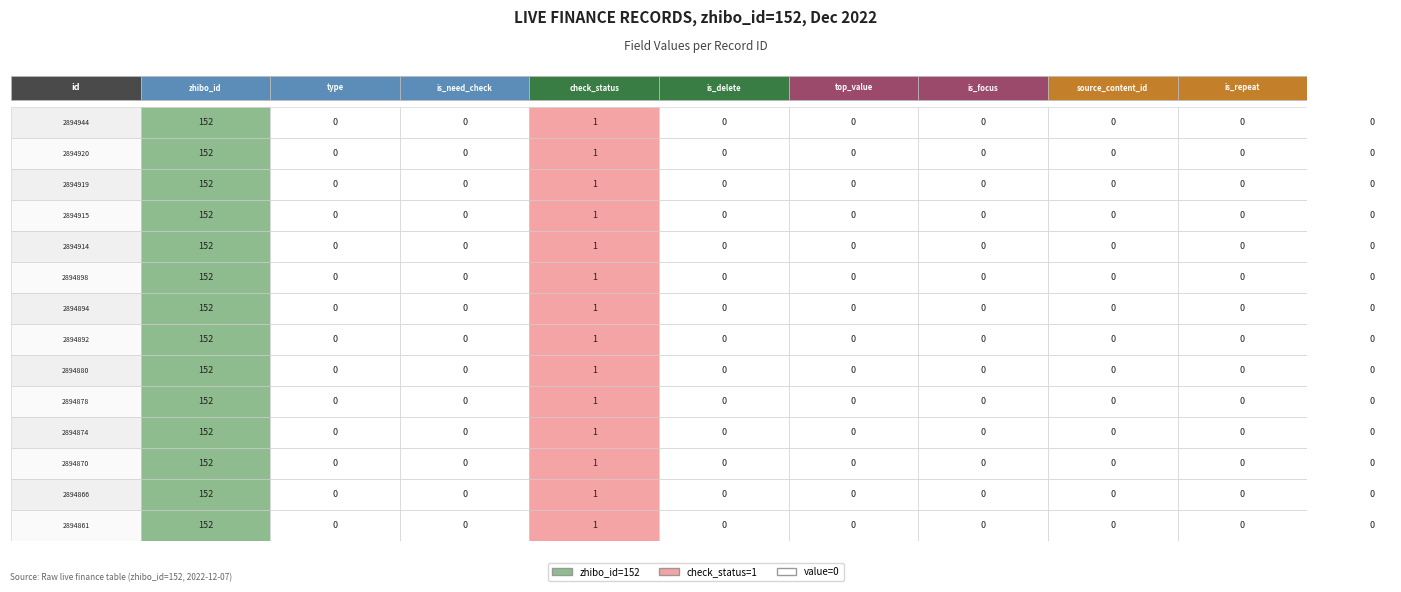

Count the number of categories in the chart.

10